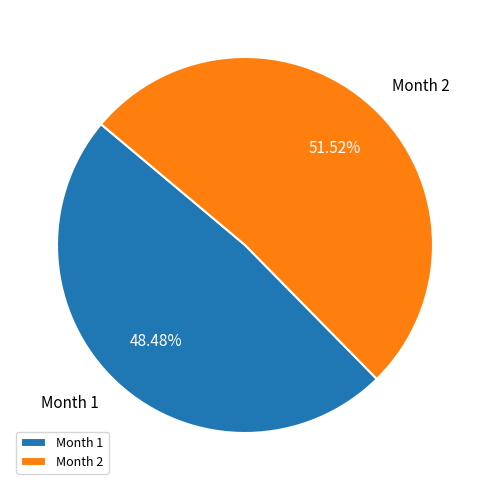

Which has a higher value, Month 2 or Month 1?

Month 2